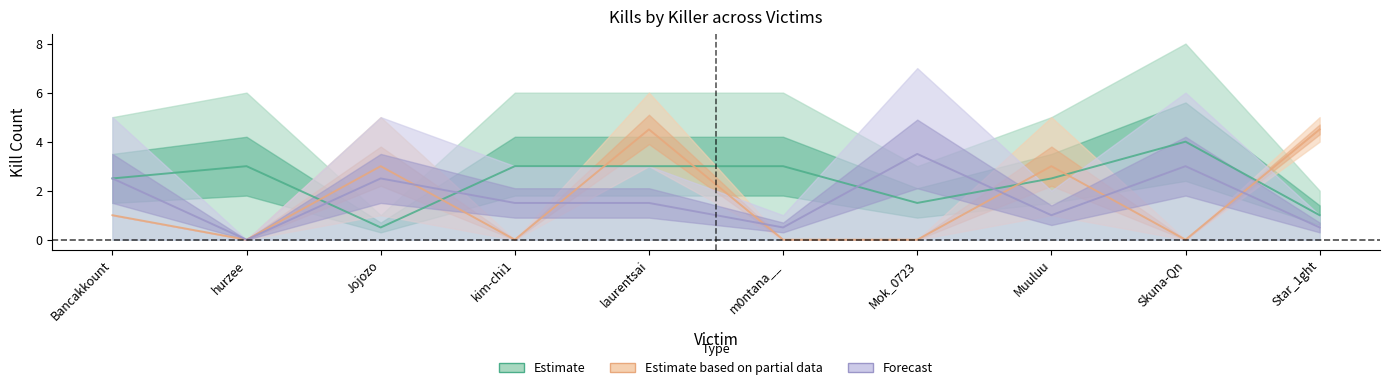

What is the label of the 6th point from the left?

m0ntana__